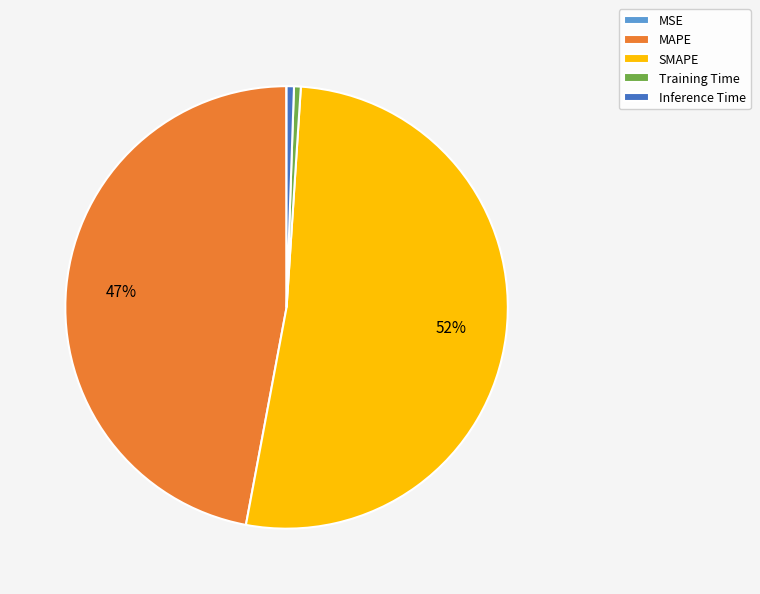

Which slice represents more than half of the pie?

SMAPE